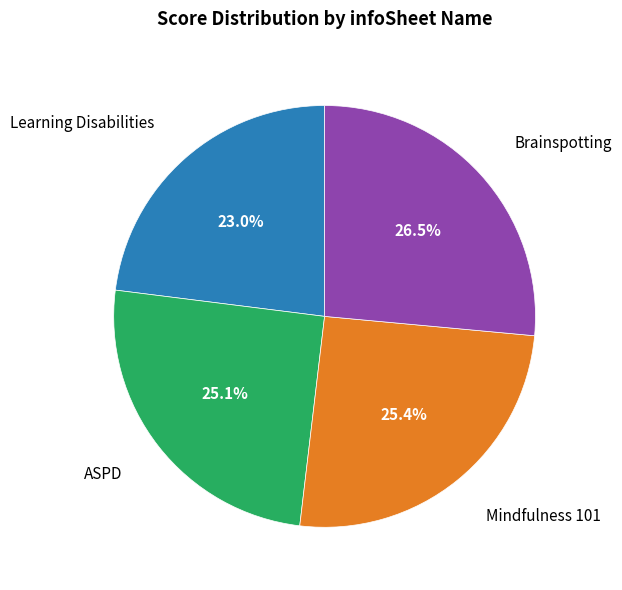

How many slices are in this pie chart?

4